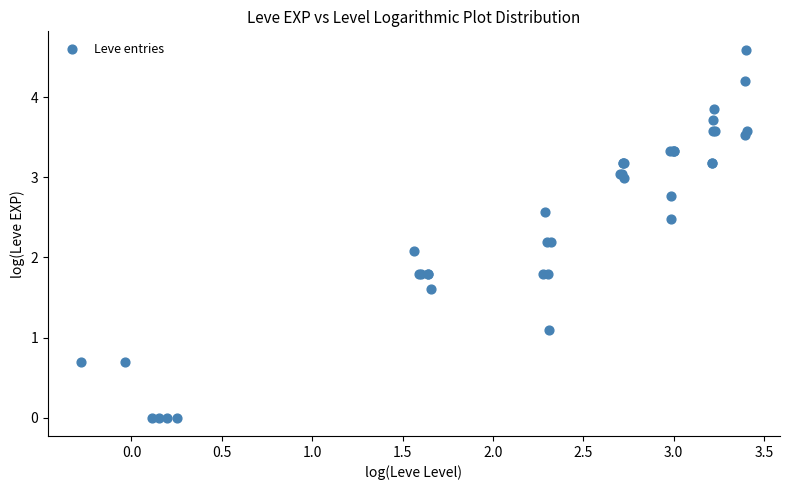

What Y value in the scatter plot is closest to 2?

2.1